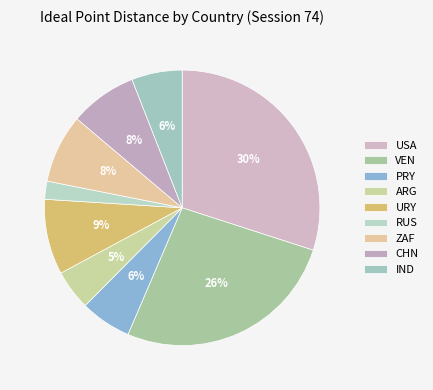

What percentage is the VEN slice, to the nearest percent?

26%